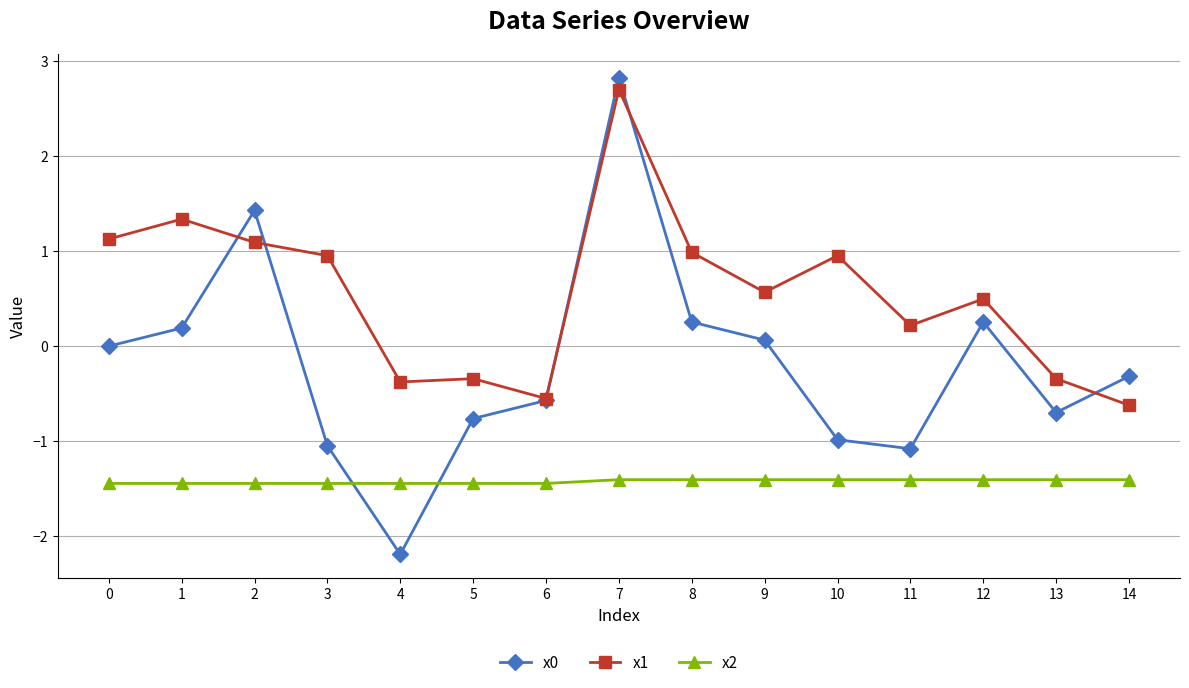

Which series changed the most between 2 and 7?

x1